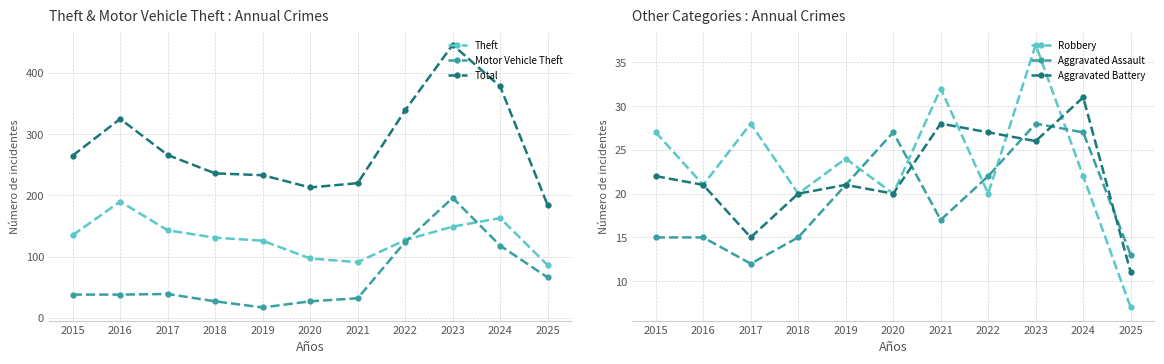

Count the number of categories in the chart.

11